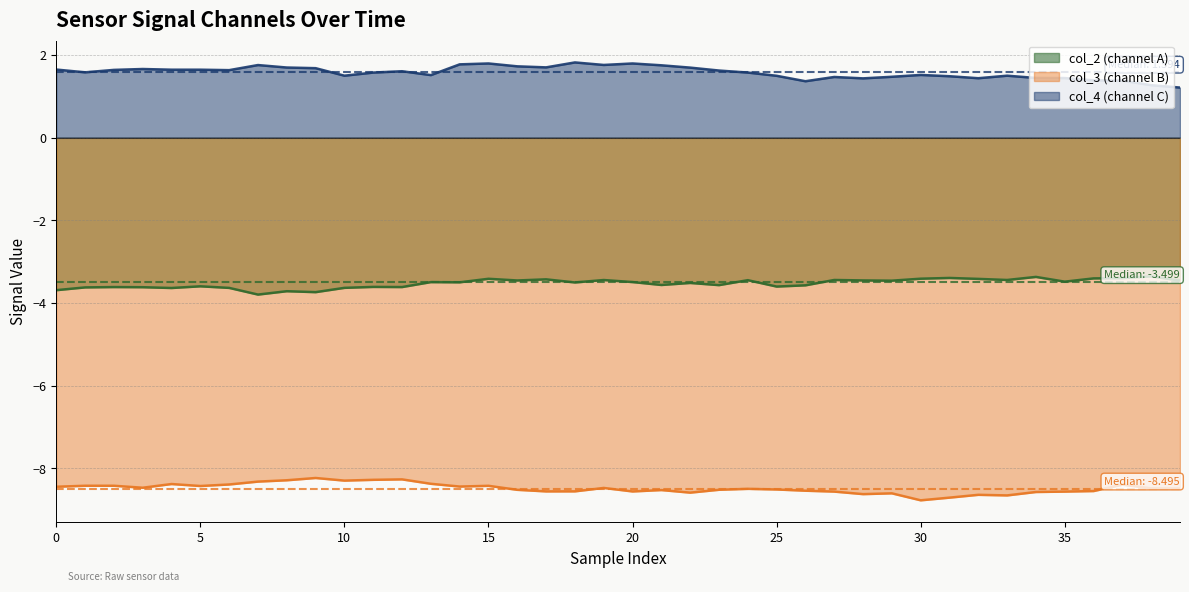

Which series has the largest total across all categories?

col_4 (channel C)